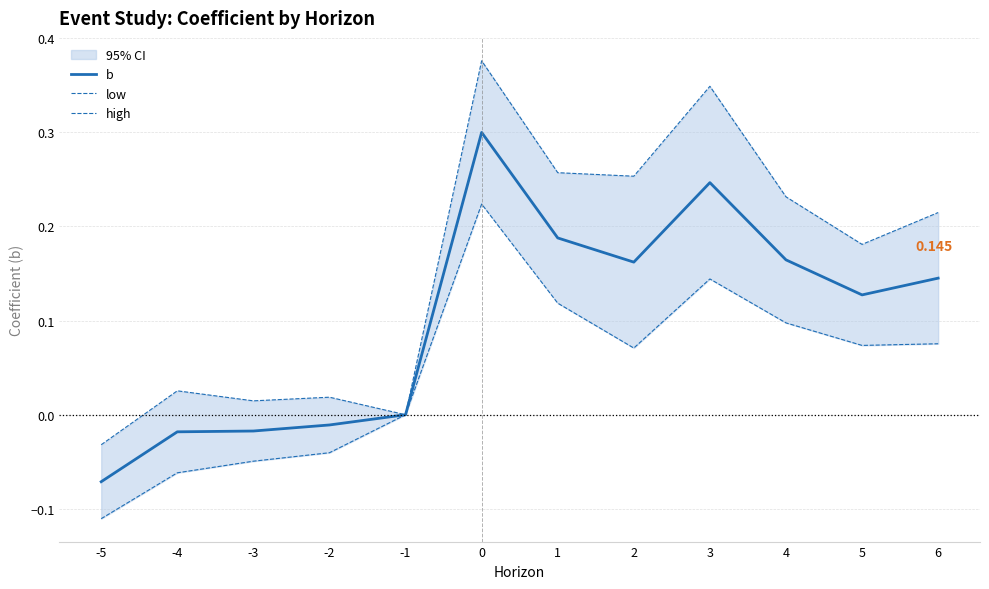

What is the difference between the maximum and second lowest values in the high series?

0.4